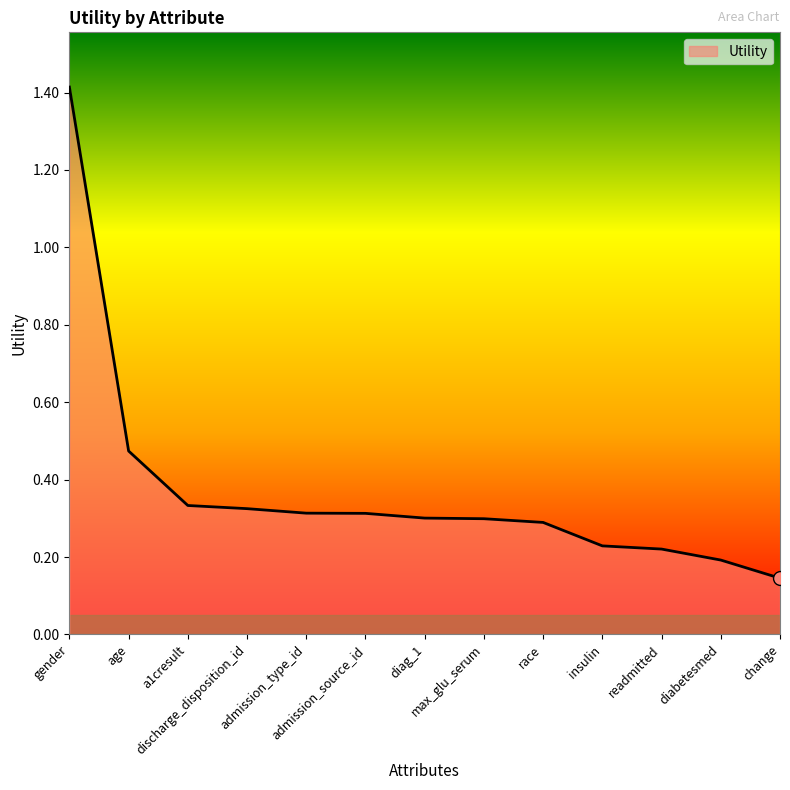

What is the maximum value shown in the chart?

1.4